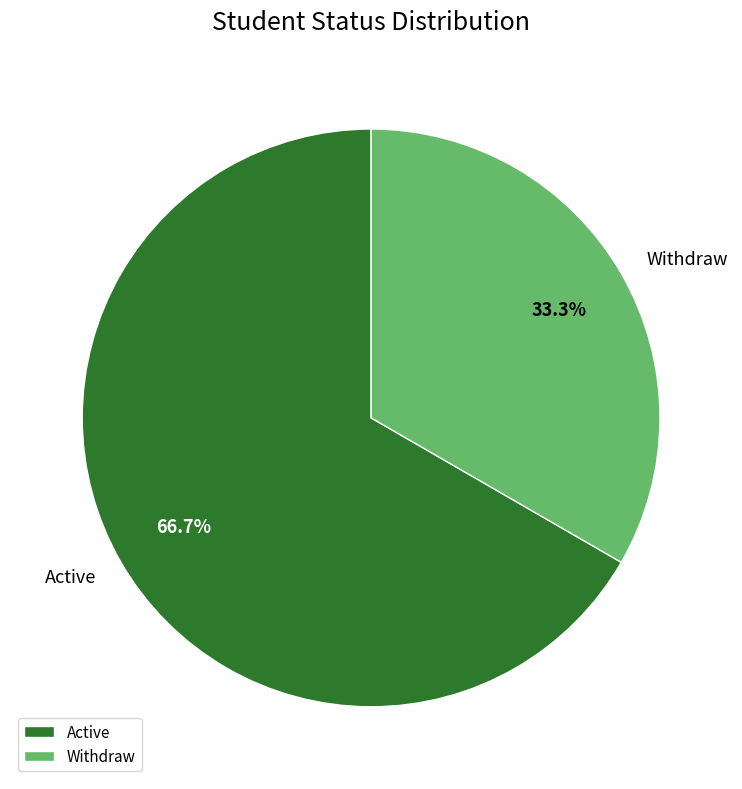

How many slices are in this pie chart?

2